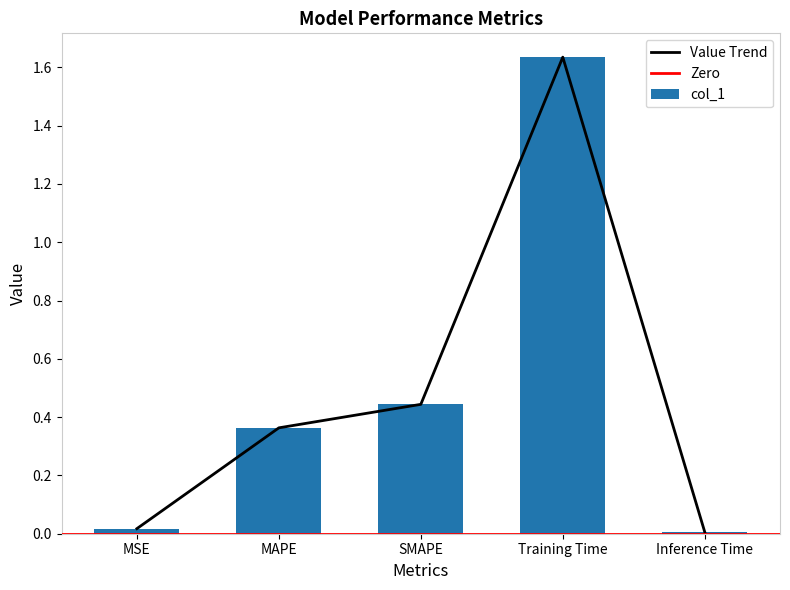

Where is the data nearest to the value 0?

Inference Time